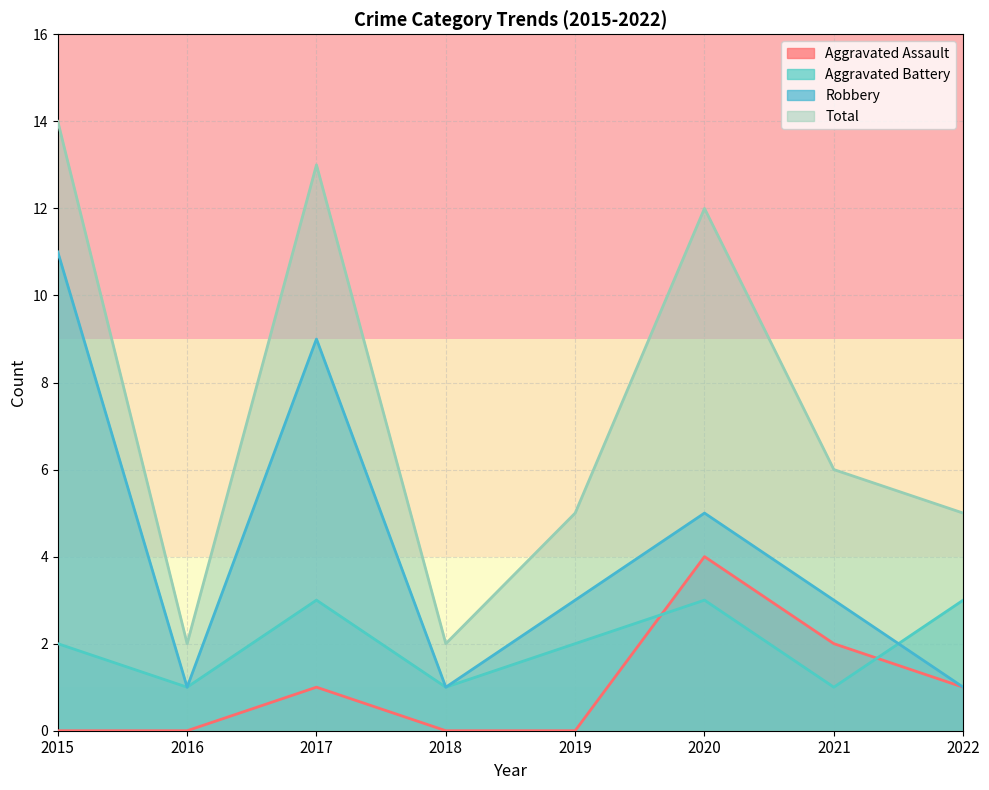

Is it true that Robbery equals 5 at 2020?

True